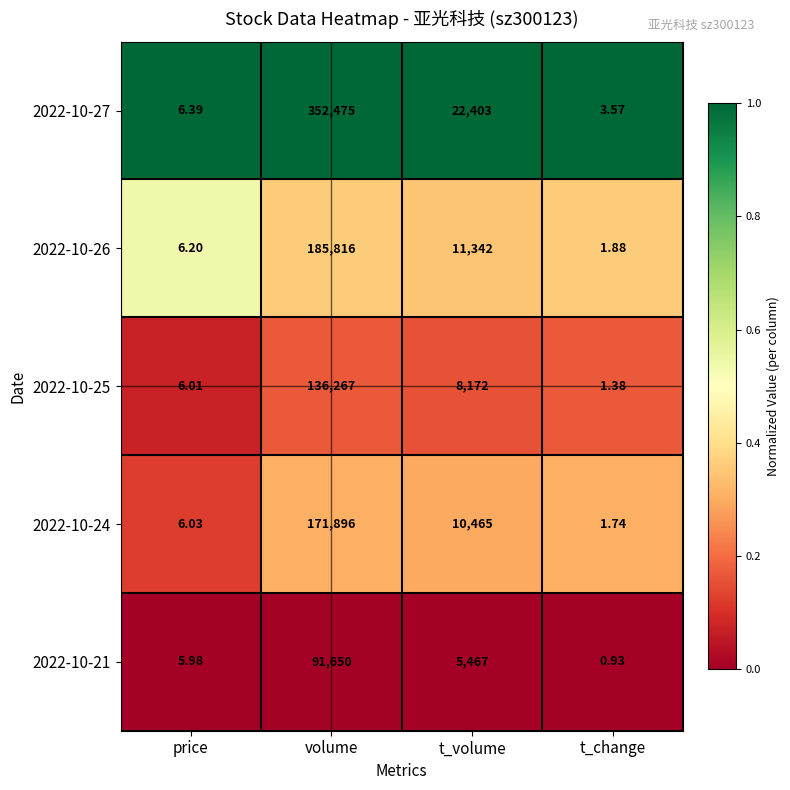

At which category is the sum across all series the highest?

volume